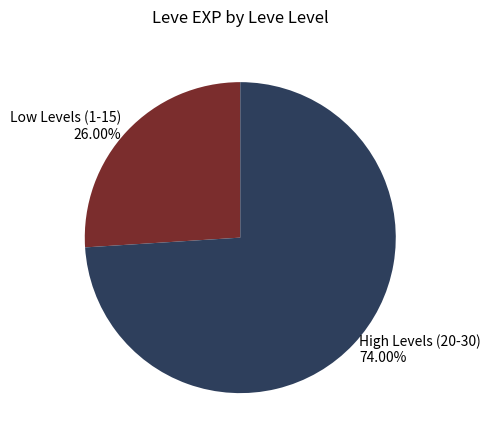

What is the majority slice?

High Levels (20-30) 74.00%